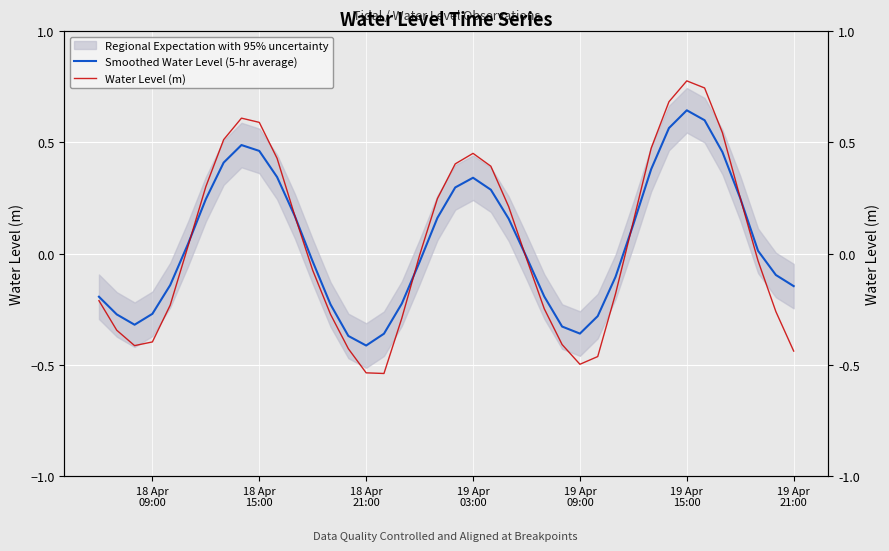

Reading left to right, list all the values displayed in this chart.

Smoothed Water Level (5-hr average): -0.2	-0.3	-0.3	-0.3	-0.1	0.0	0.2	0.4	0.5	0.5	0.3	0.2	-0.0	-0.2	-0.4	-0.4	-0.4	-0.2	-0.0	0.2	0.3	0.3	0.3	0.2	-0.0	-0.2	-0.3	-0.4	-0.3	-0.1	0.1	0.4	0.6	0.6	0.6	0.5	0.2	0.0	-0.1	-0.1
Water Level (m): -0.2	-0.3	-0.4	-0.4	-0.2	0.0	0.3	0.5	0.6	0.6	0.4	0.2	-0.1	-0.3	-0.4	-0.5	-0.5	-0.3	-0.0	0.2	0.4	0.5	0.4	0.2	-0.0	-0.2	-0.4	-0.5	-0.5	-0.2	0.1	0.5	0.7	0.8	0.7	0.5	0.3	-0.0	-0.3	-0.4